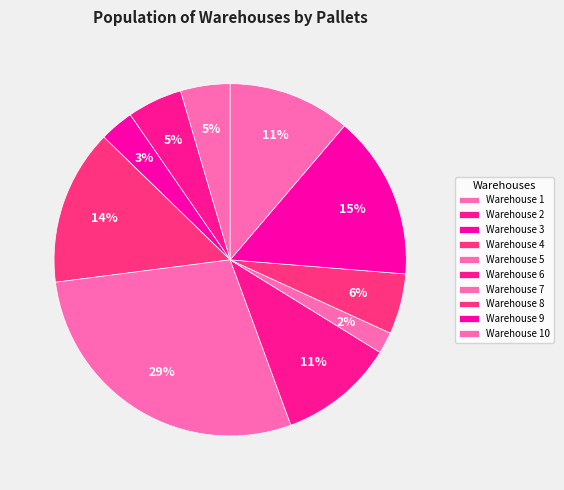

Count the number of slices in the pie.

10